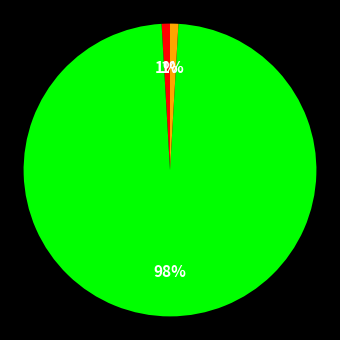

To the nearest percent, what is the average slice percentage?

33%